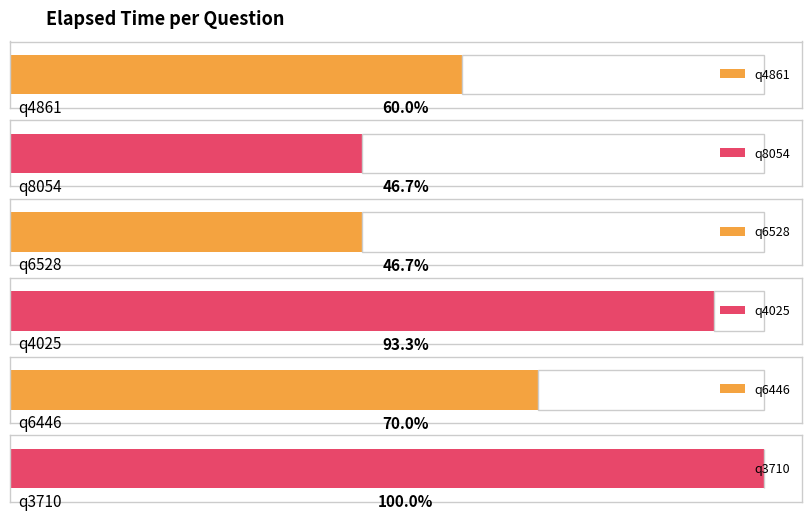

Count the number of values greater than 21000.

2